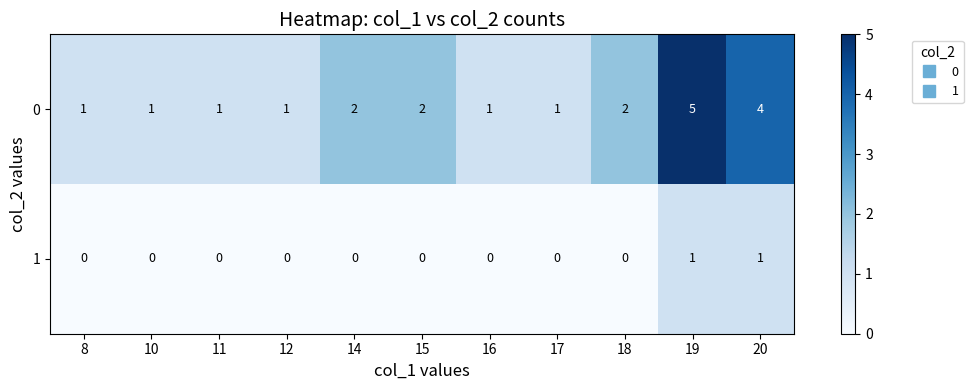

Reading right to left, what are all the values shown in this chart?

0: 20=4	19=5	18=2	17=1	16=1	15=2	14=2	12=1	11=1	10=1	8=1
1: 20=1	19=1	18=0	17=0	16=0	15=0	14=0	12=0	11=0	10=0	8=0